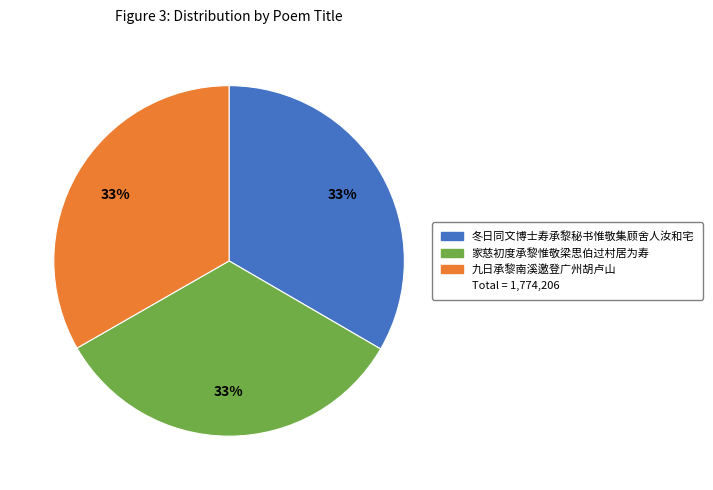

Is there any slice that represents more than half of the pie?

No